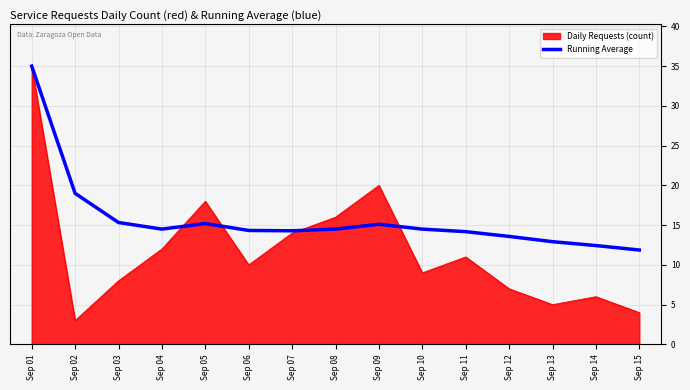

What is the greatest value displayed?

35.0